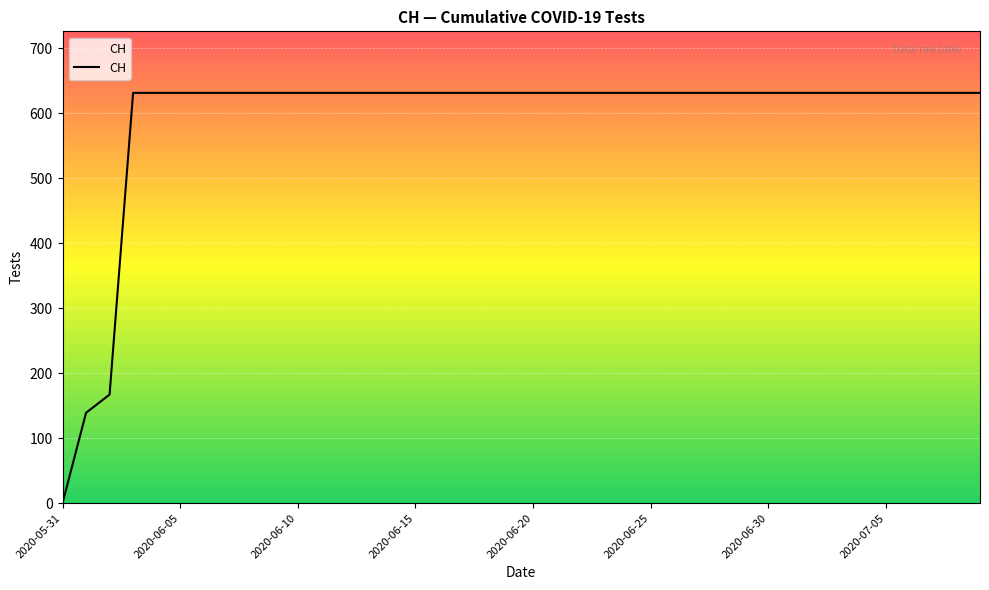

What is the greatest value displayed?

631